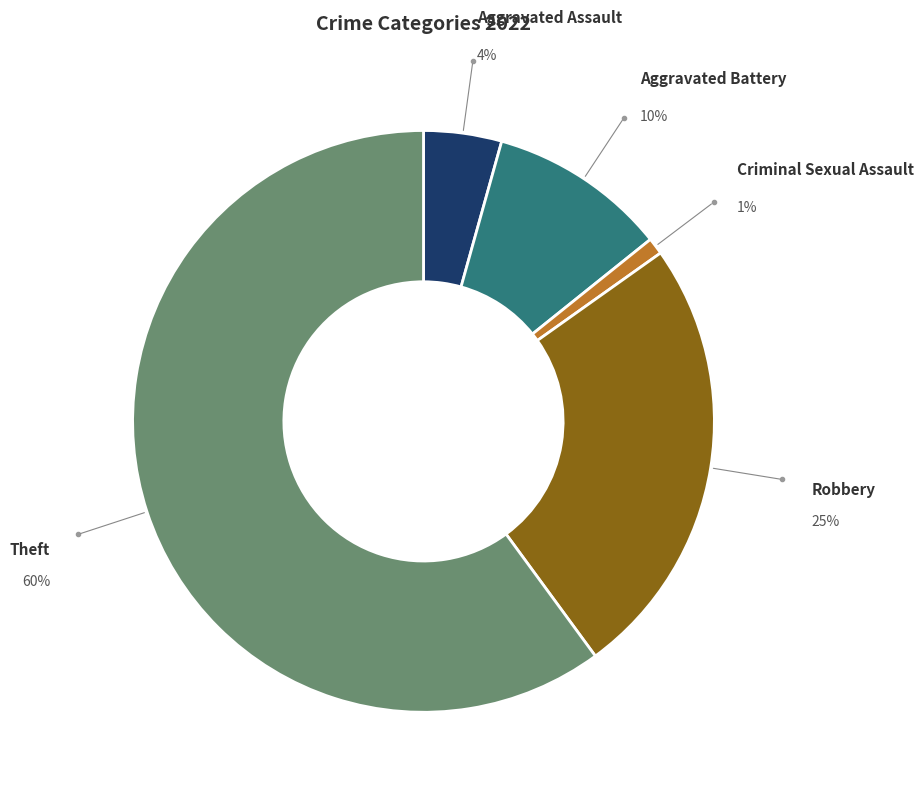

How many slices are in this pie chart?

5